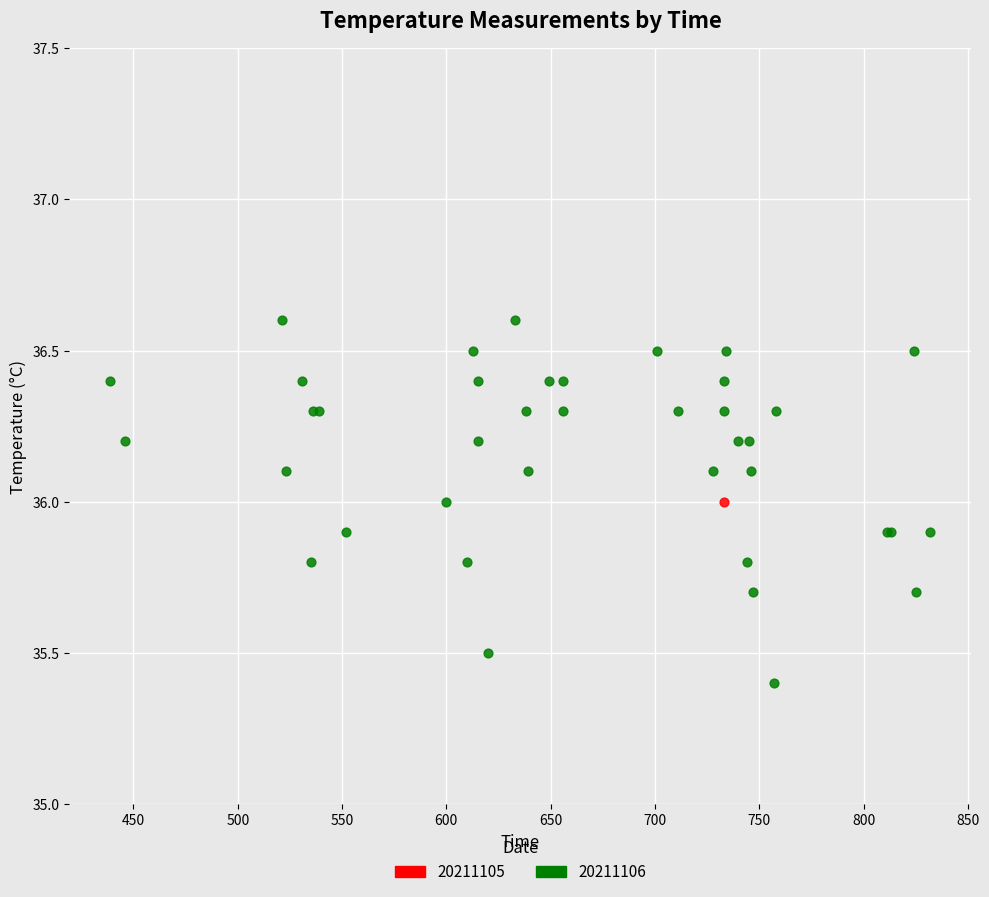

What are all the series names shown in the legend?

20211105, 20211106